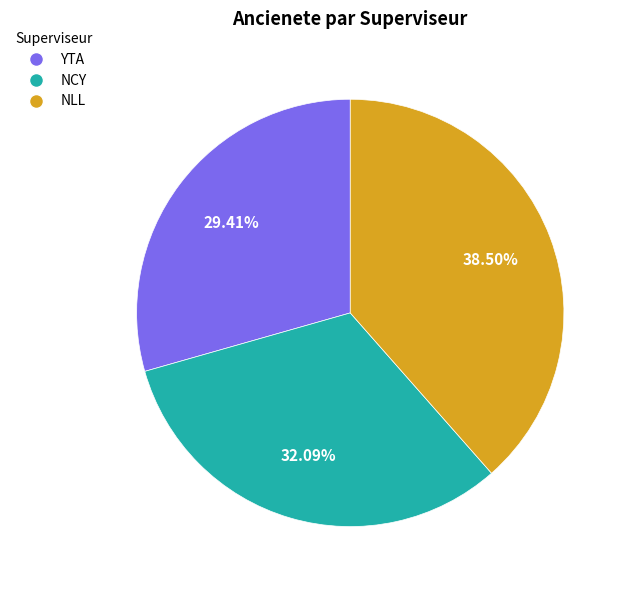

Does any single category account for the majority?

No